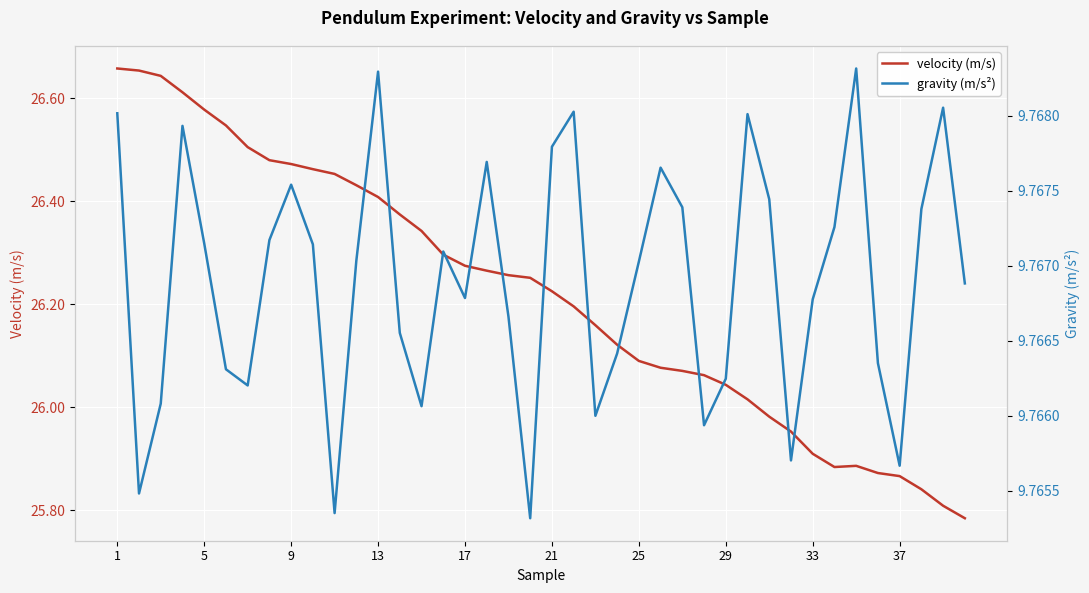

Rank the series by their average value, from highest to lowest.

velocity (m/s), gravity (m/s²)